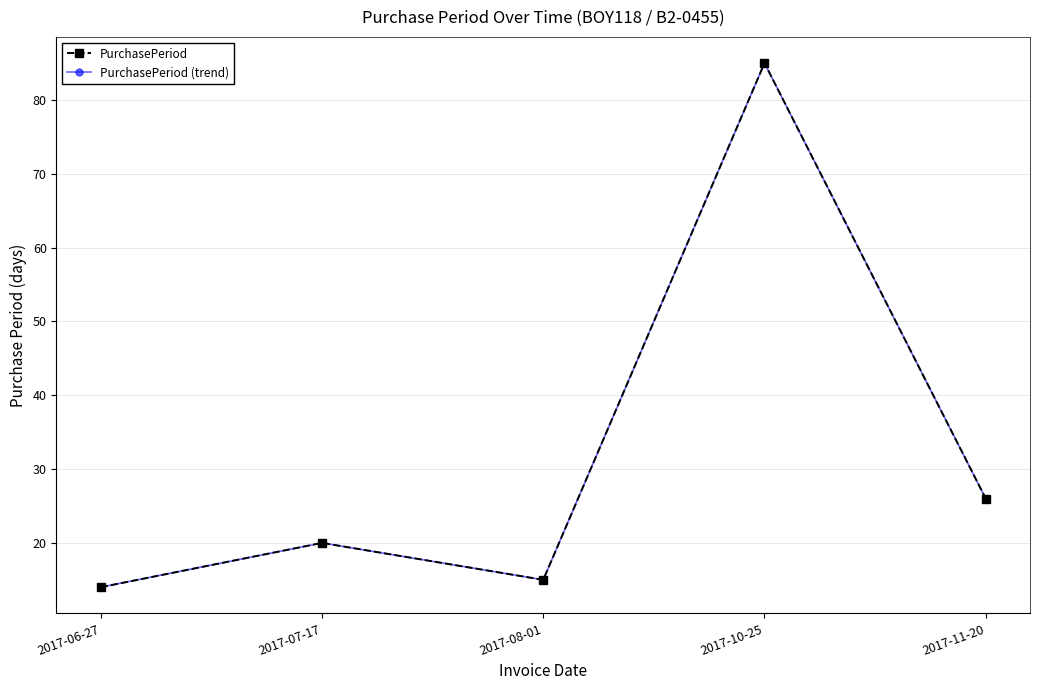

How many lines are shown in the chart?

2